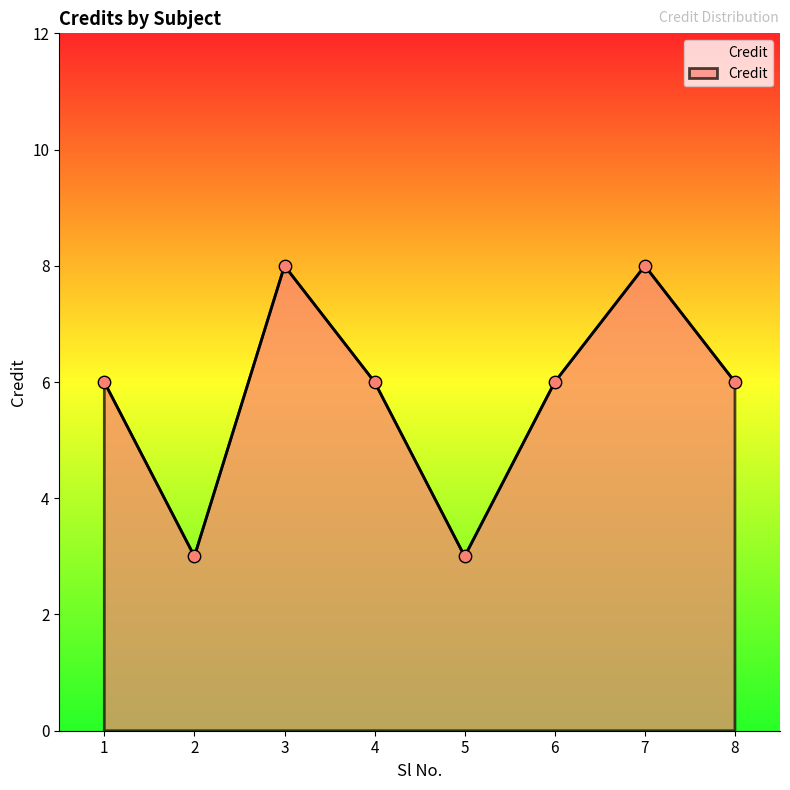

Between 2 and 8, which is larger?

8